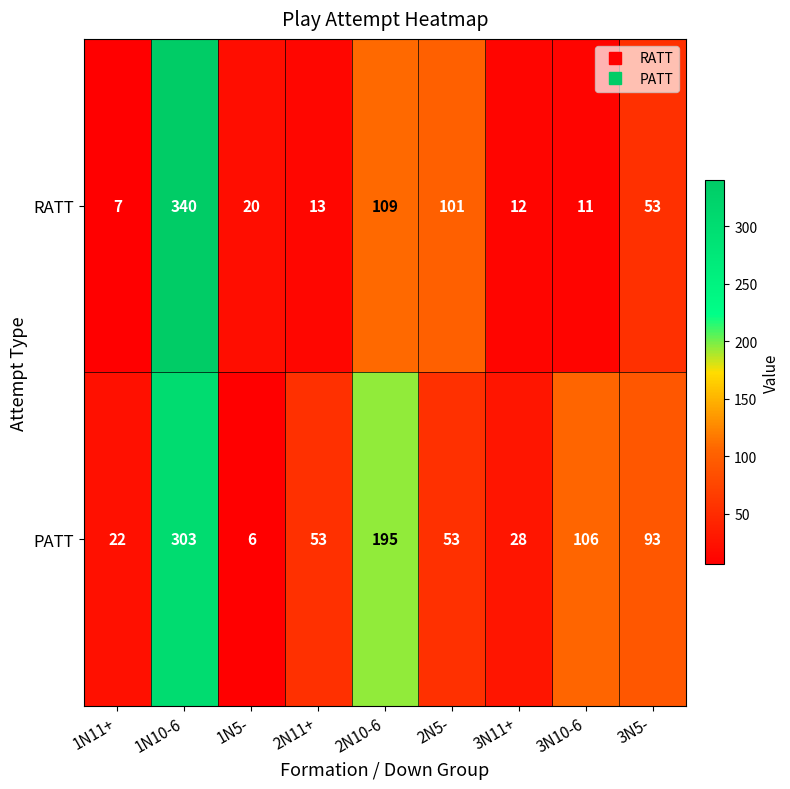

True or false: RATT has a value of 12 at 3N11+.

True